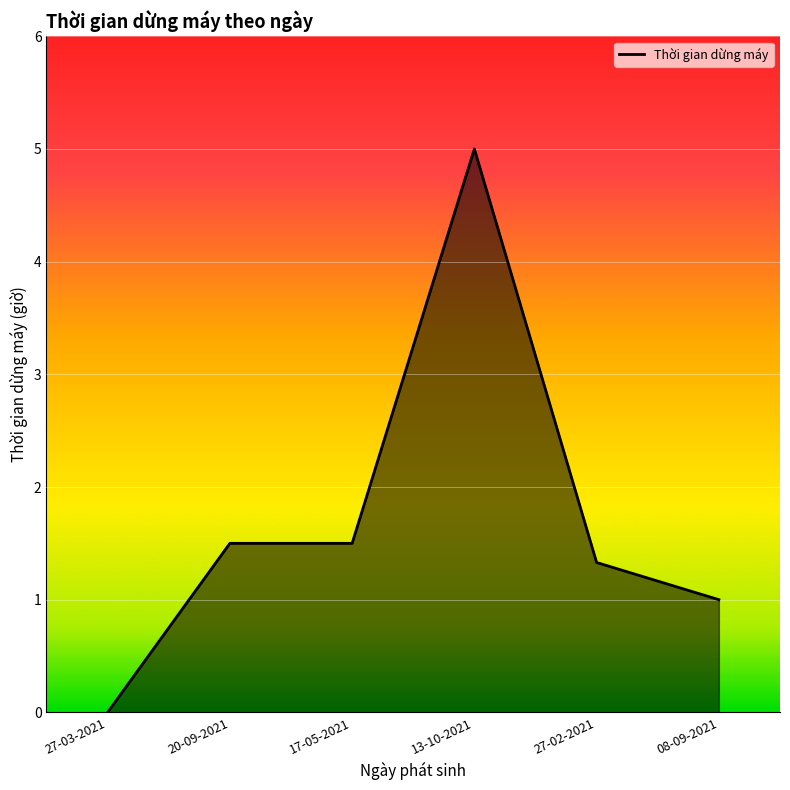

Is it true that the value at 27-02-2021 is 2.1?

False